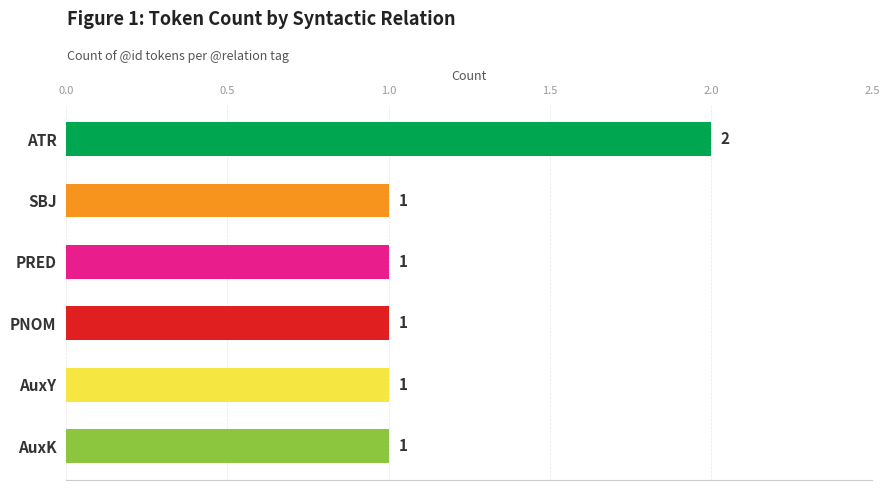

Is it true that the value at SBJ is 2?

False